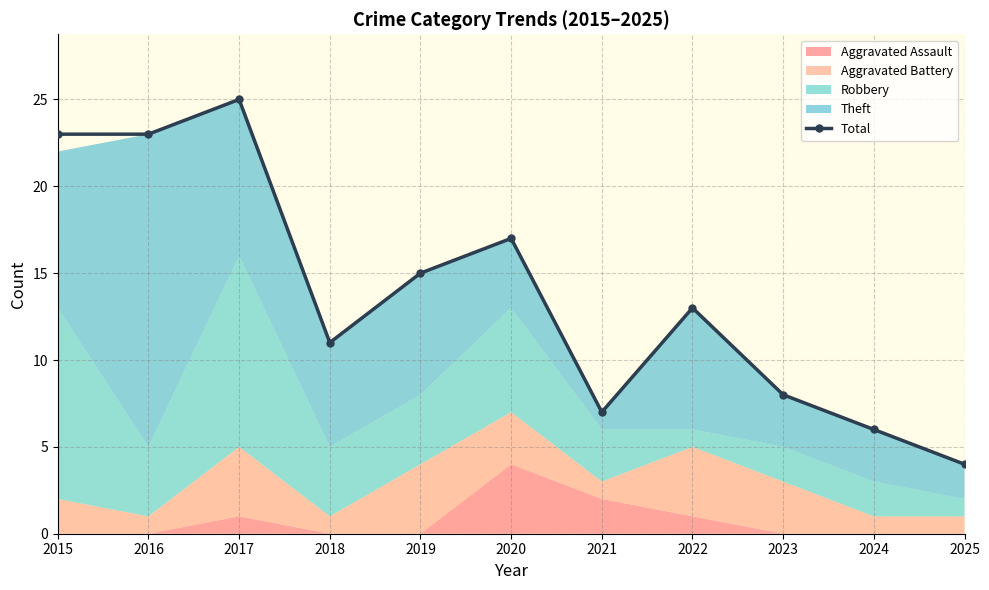

Which has a higher value, 2016 or 2023?

2016